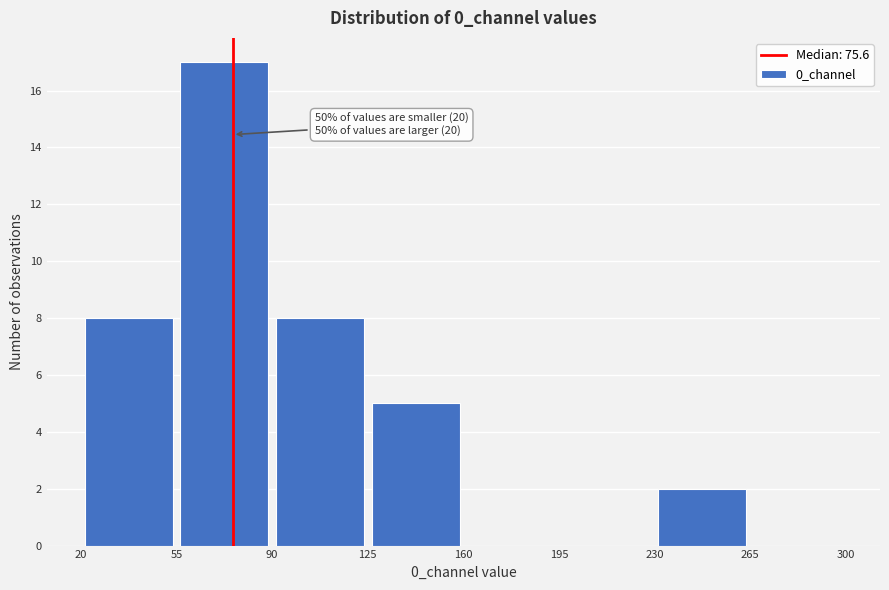

Over which range of the x-axis is the bar tallest?

55 to 90